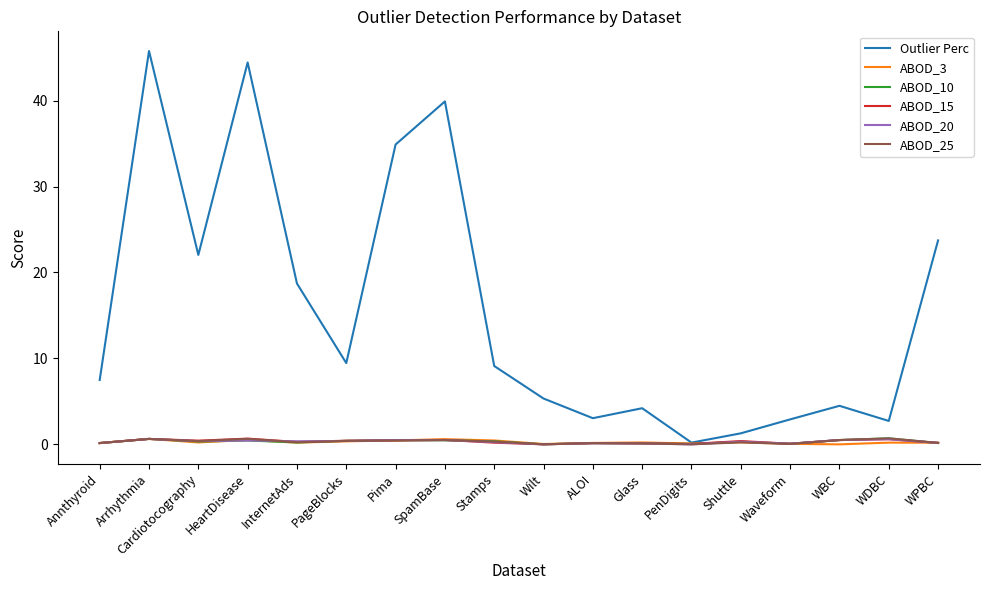

At which category does Outlier Perc reach its first local valley?

Cardiotocography